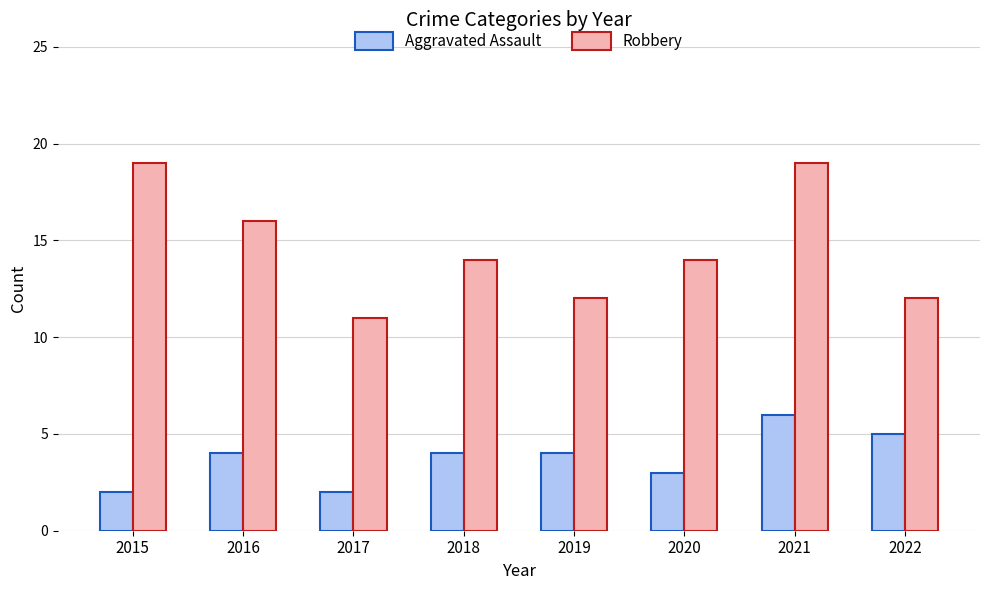

What is the approximate value of Aggravated Assault at 2019?

4